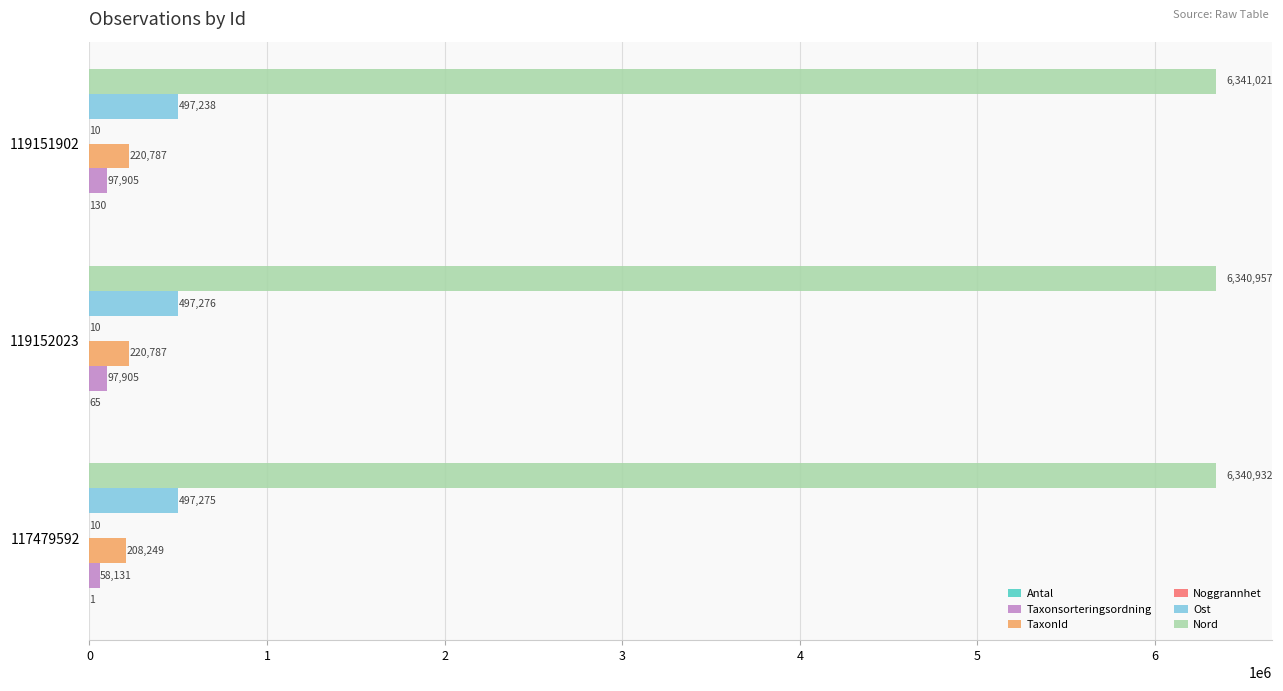

What is the highest value of the Ost series?

497276